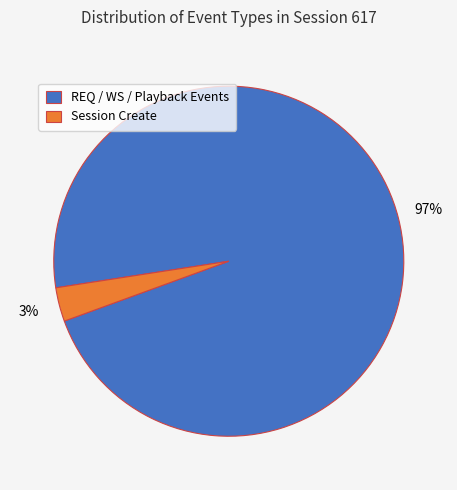

Does Session Create account for over 50% of the chart?

No